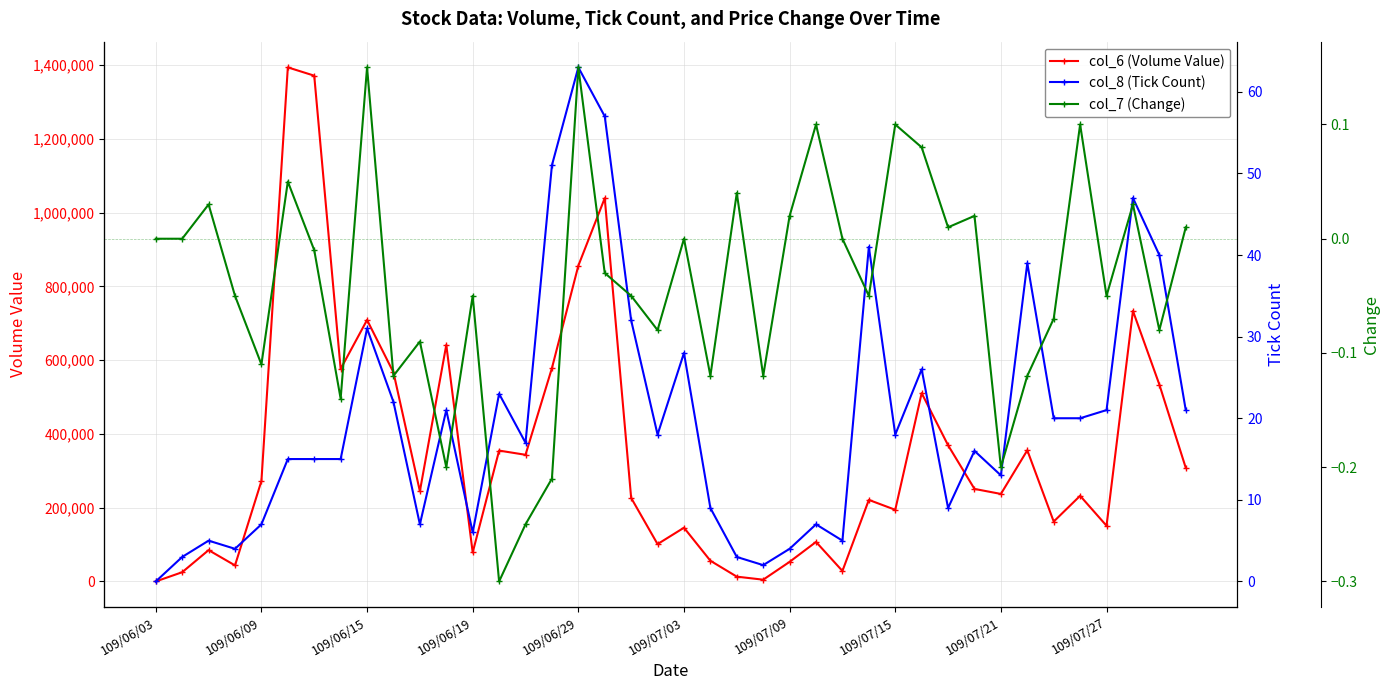

True or false: col_6 (Volume Value) has more than 2 points higher than both neighbors.

True